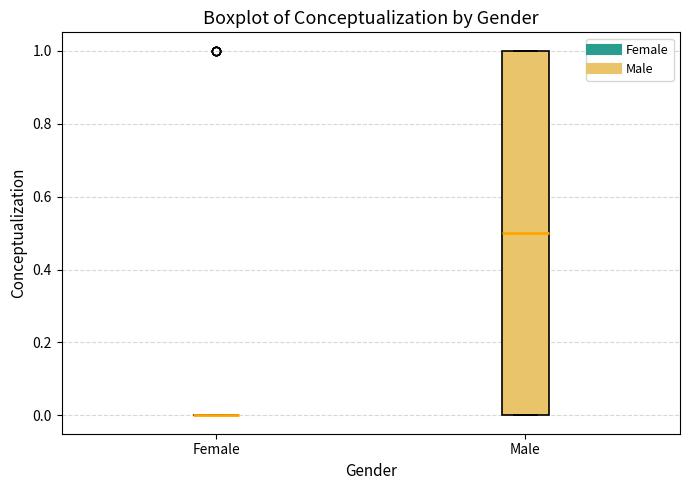

Reading left to right, read every box against the y-axis: the position of its median line, the range the box covers, and the ends of its whiskers. The values are not printed on the chart, so give them approximately, as read against the axis.

Female: box collapsed to a line at 0.0, whiskers 0.0 to 0.0
Male: median 0.5, box 0.0 to 1.0, whiskers 0.0 to 1.0